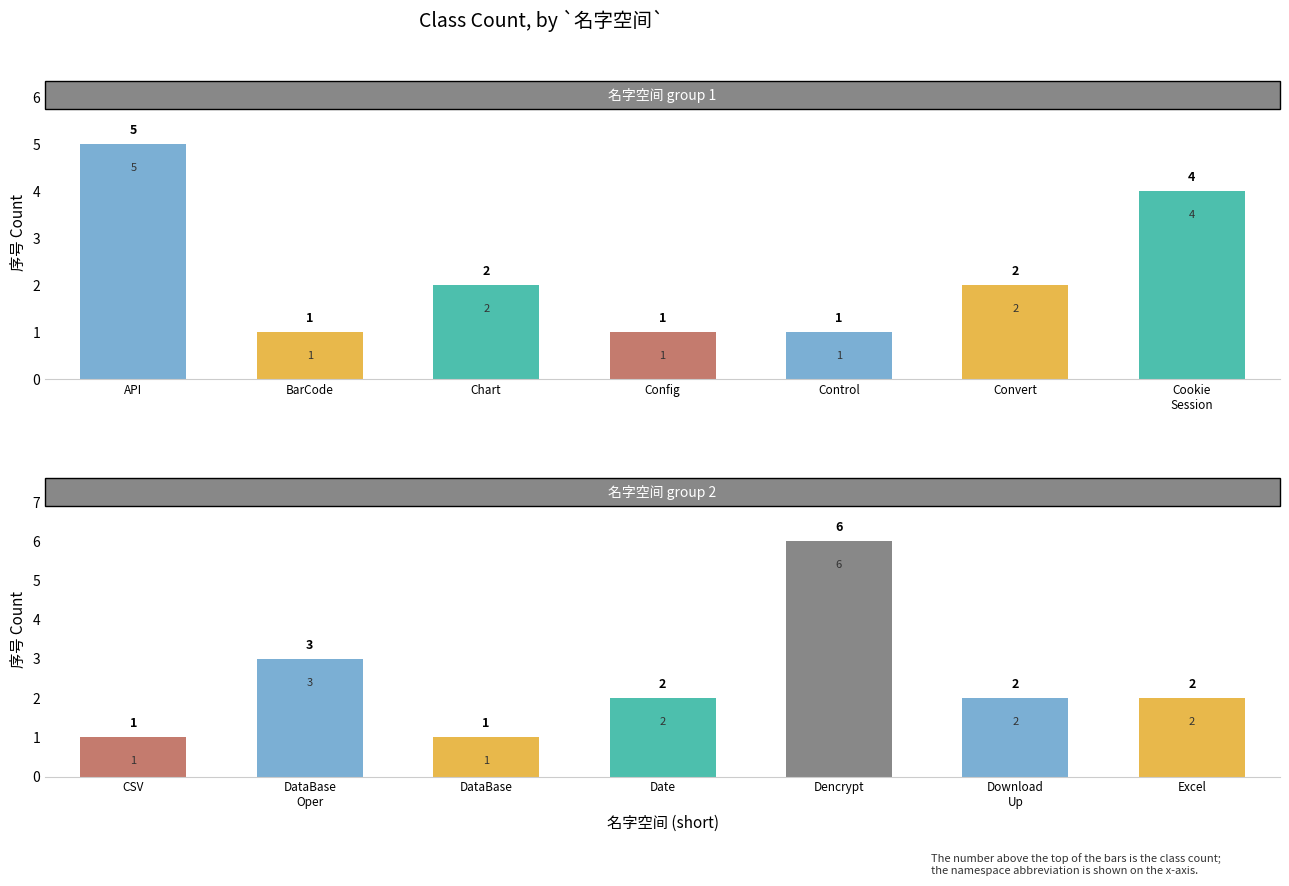

What is the sum of all 名字空间 group 2 values?

17